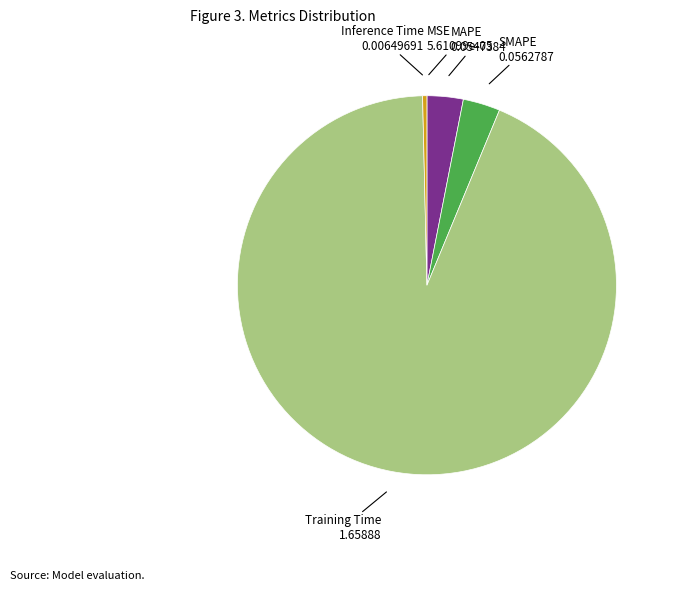

Is there any slice that represents more than half of the pie?

Yes